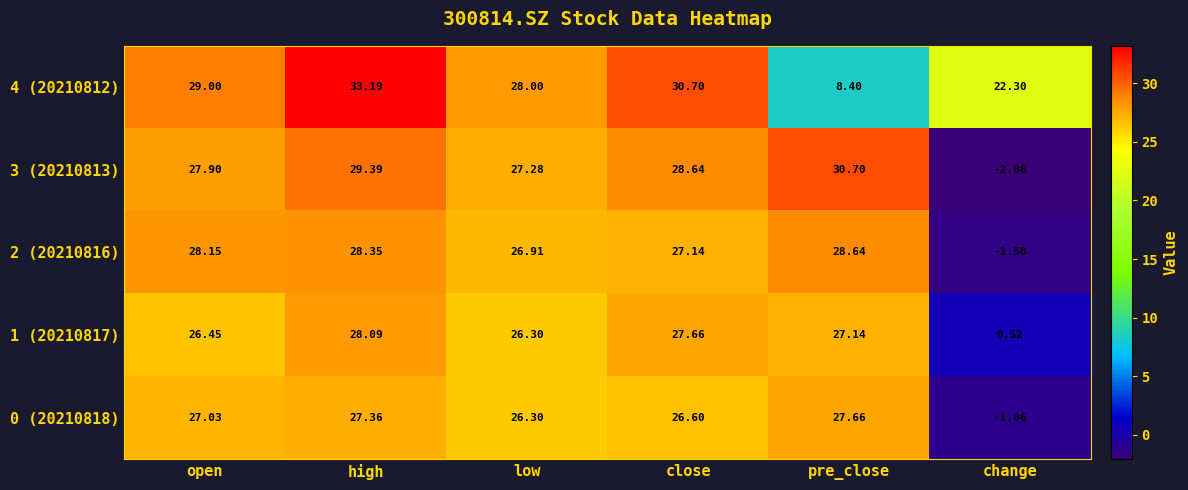

Which category has the highest value in the 1 (20210817) series?

high